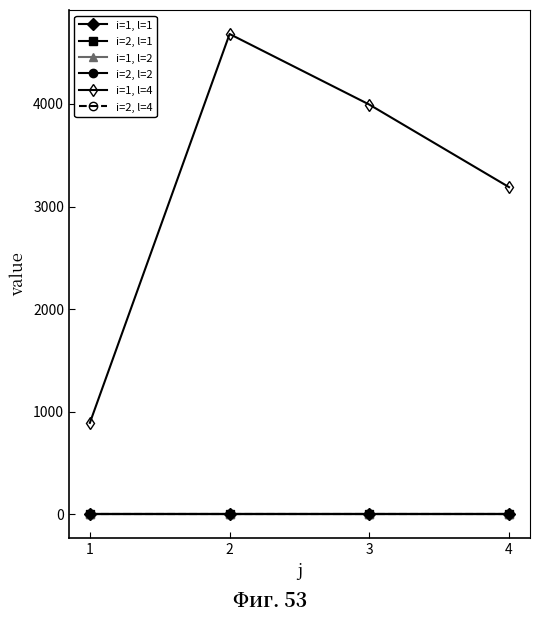

What is the total value across all series at 4?

3189.0